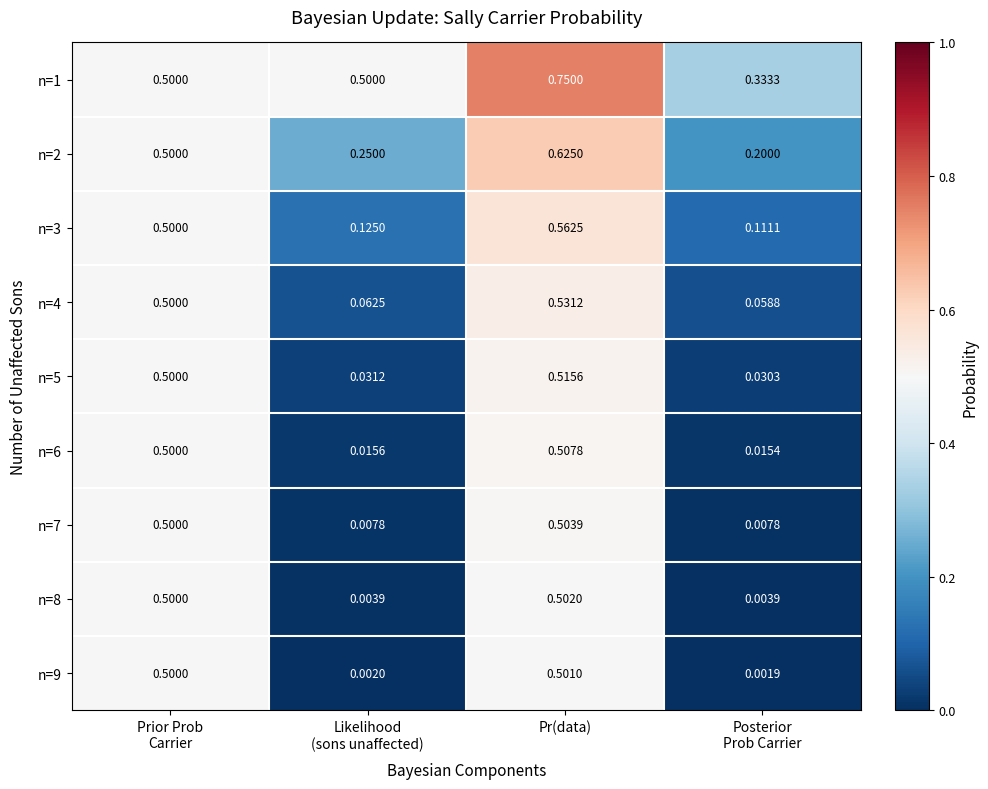

Which series has the largest total across all categories?

n=1